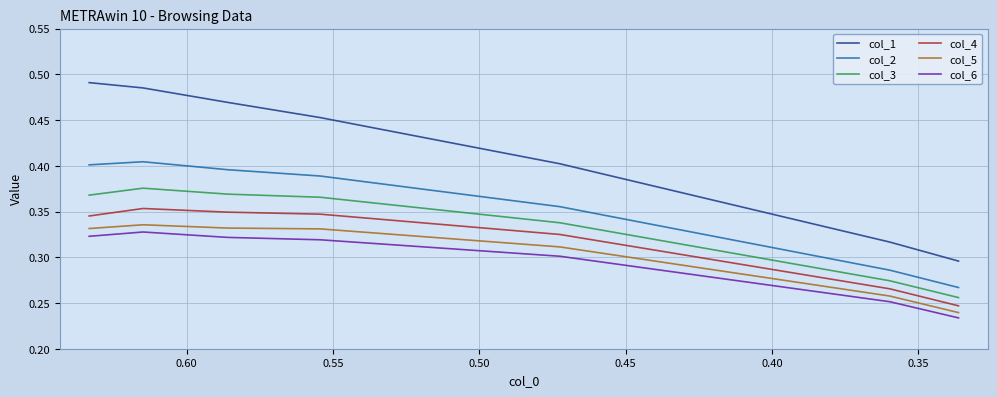

True or false: col_3 and col_1 cross at least once.

False